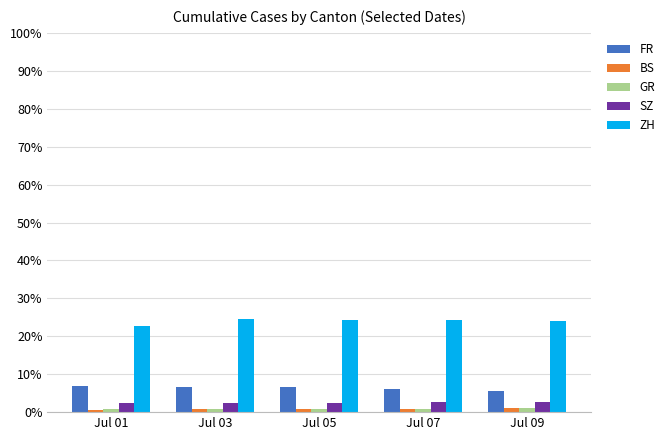

What is the difference between the maximum and minimum values in the BS series?

0.5